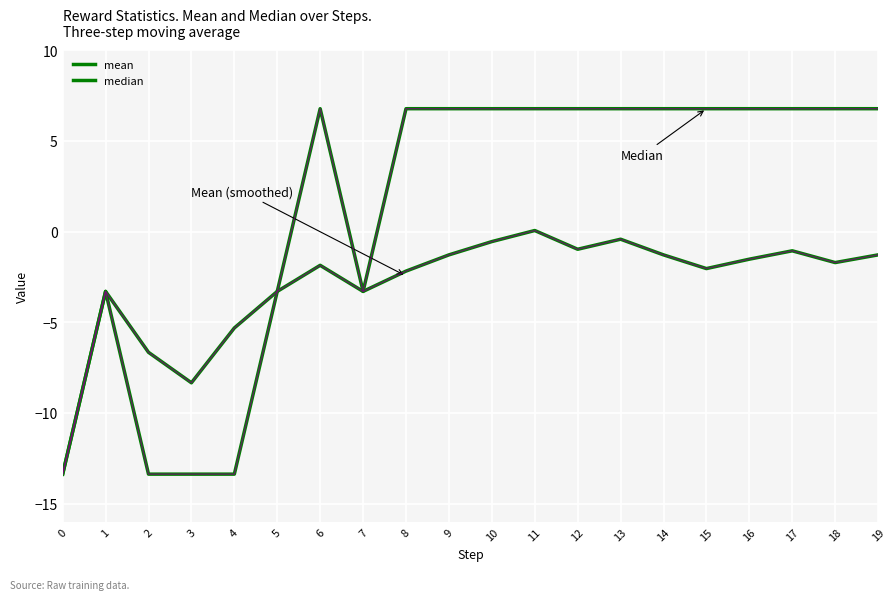

Between which two adjacent categories do median and mean first intersect?

5 and 6